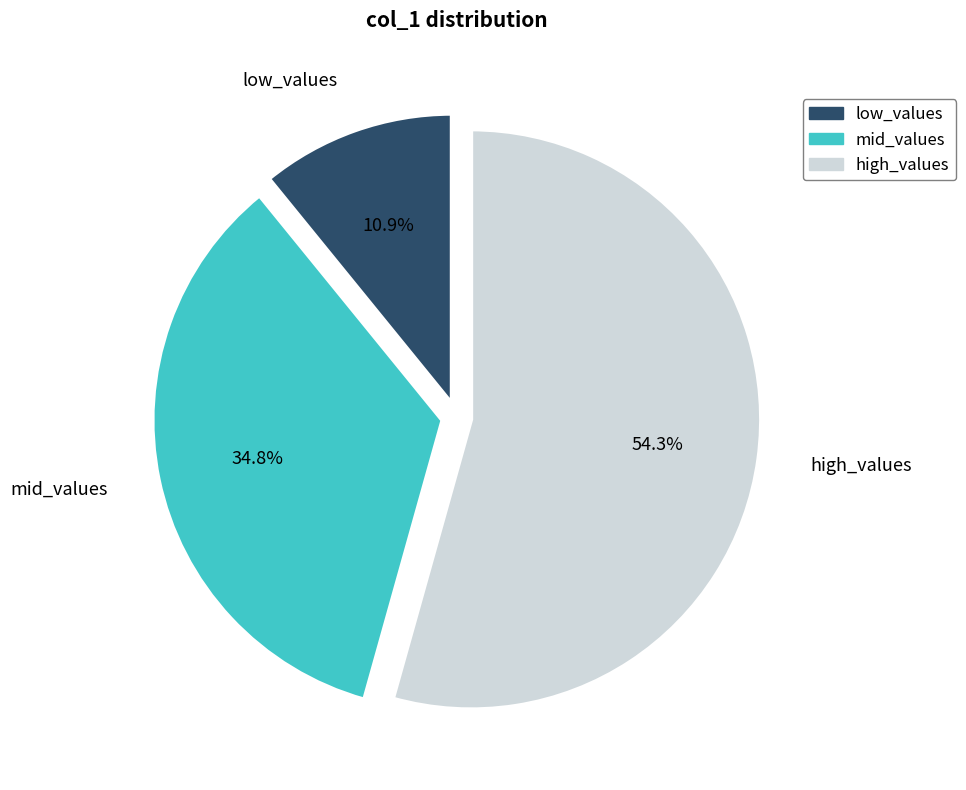

Is there any slice that represents more than half of the pie?

Yes